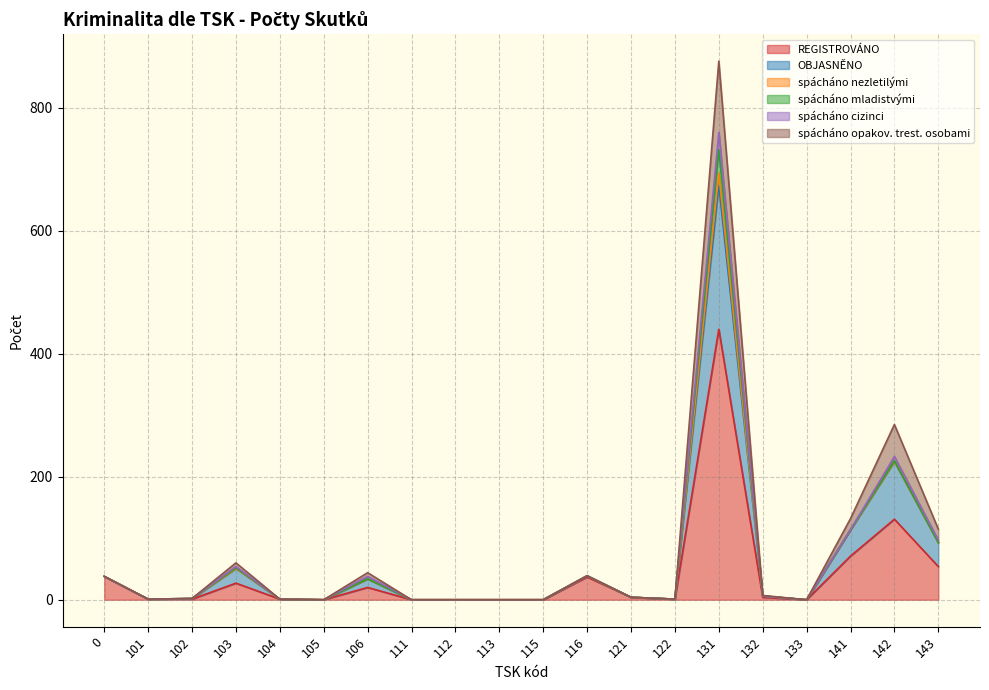

Read the REGISTROVÁNO value at 141.

71